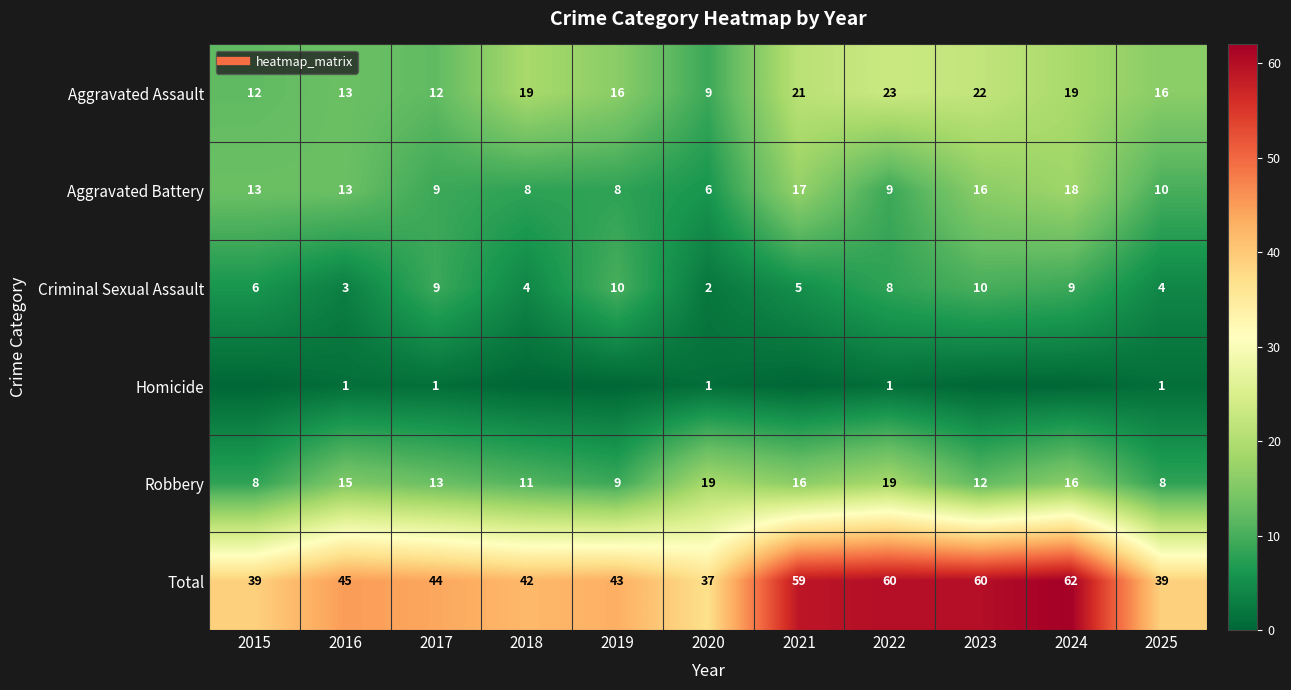

Which series has the largest total across all categories?

Total